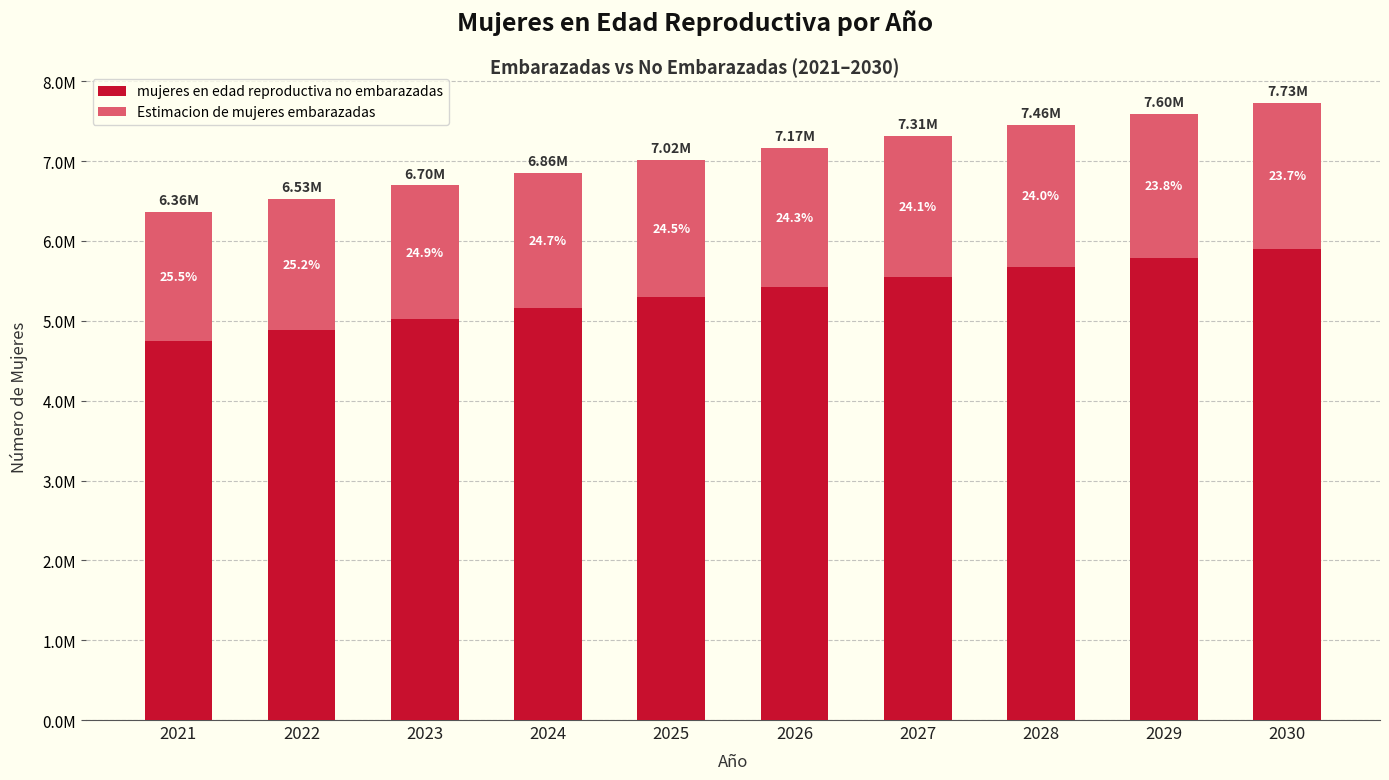

True or false: mujeres en edad reproductiva no embarazadas has a value of 5898101.2 at 2030.

True